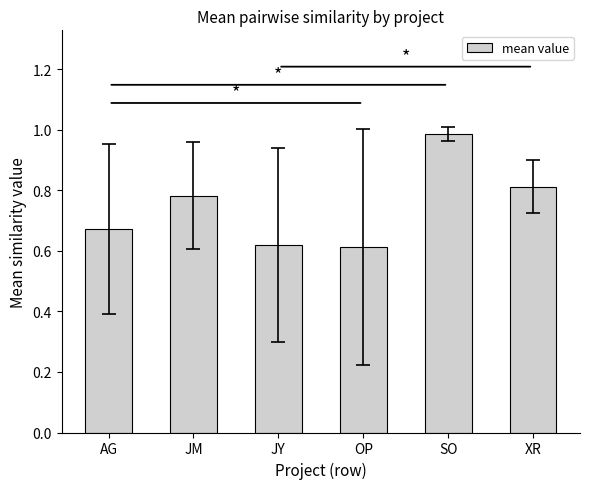

Between JY and AG, which is larger?

AG